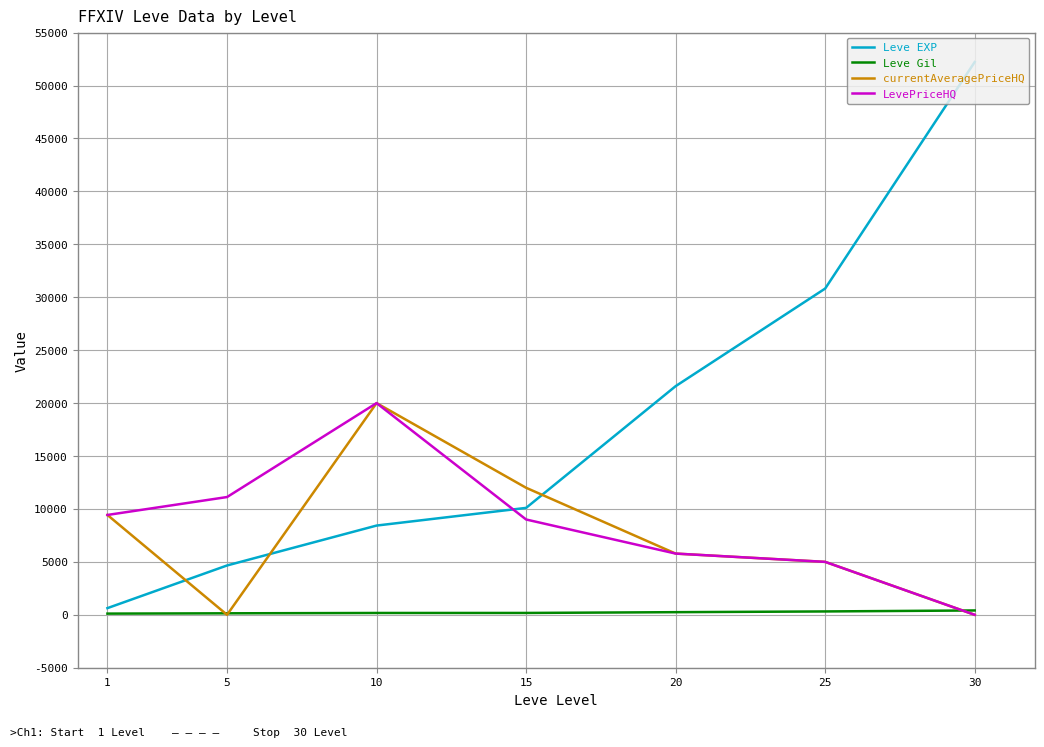

Between 10 and 15, which series saw the biggest shift?

LevePriceHQ